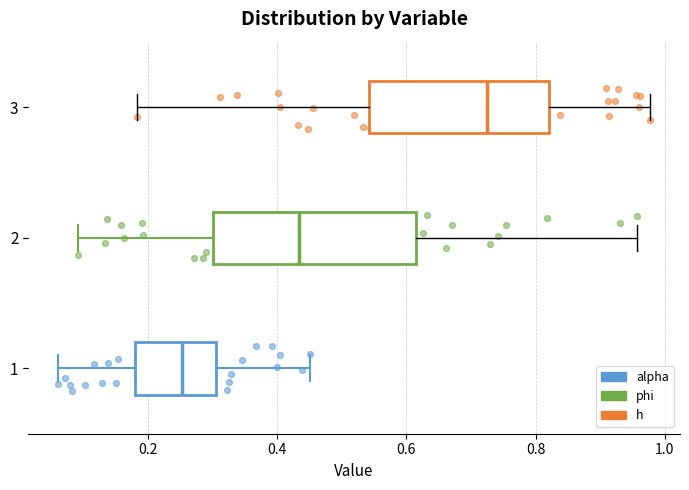

Which box is the widest, from its left edge to its right edge?

2